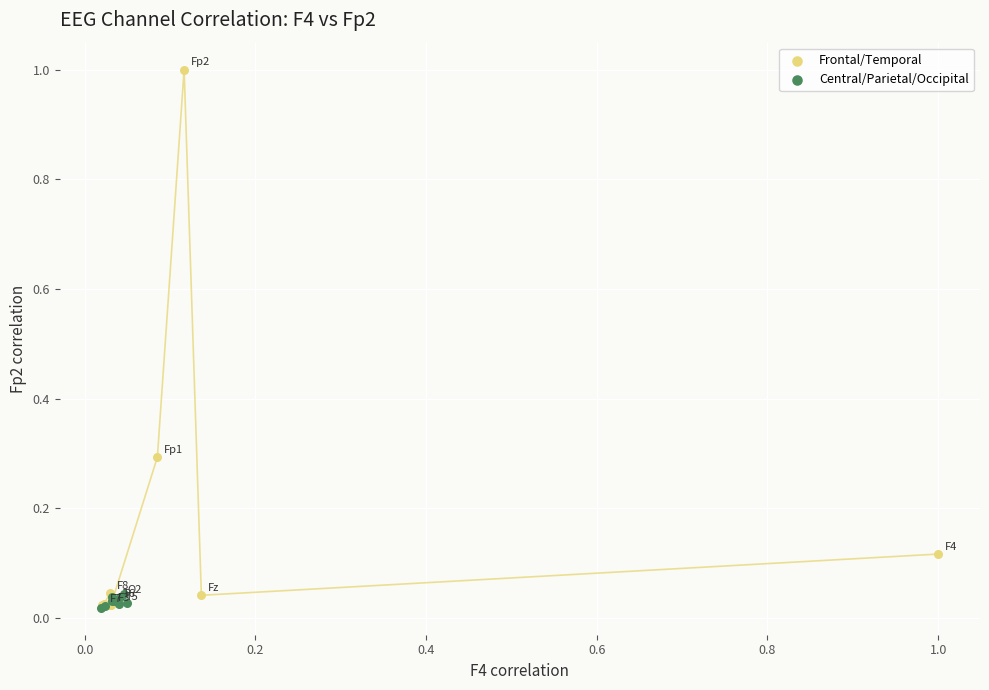

Which series contains the highest Y value?

Frontal/Temporal